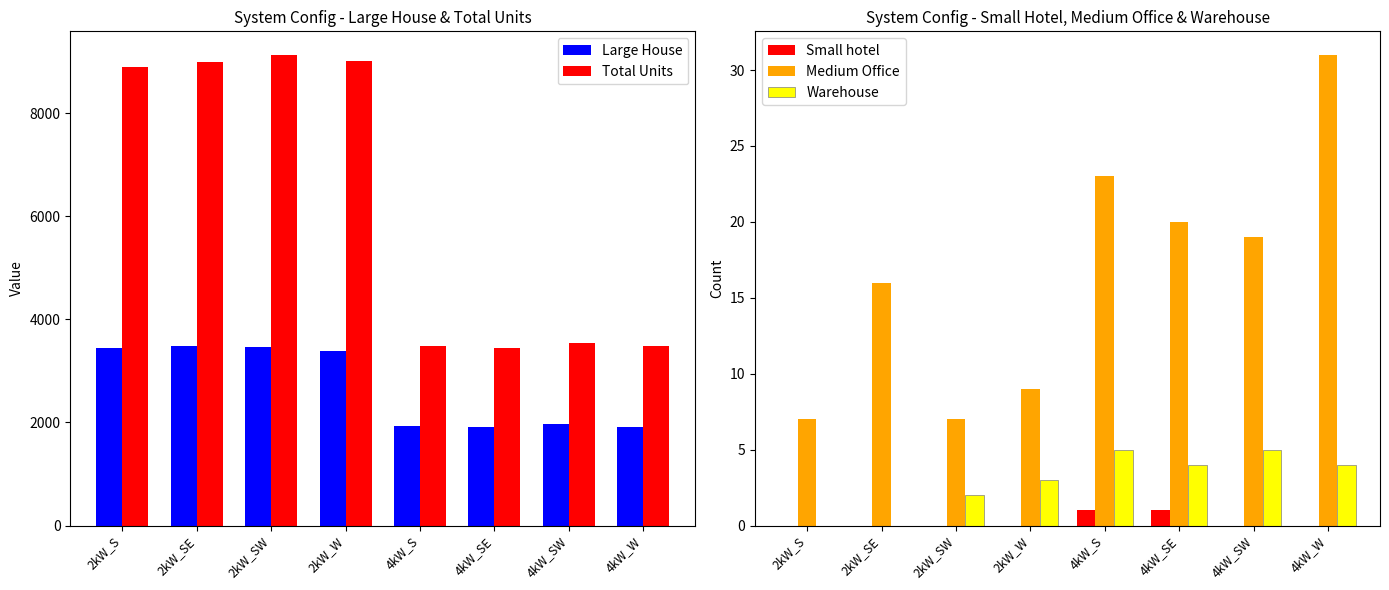

At which category is the sum across all series the highest?

2kW_SW